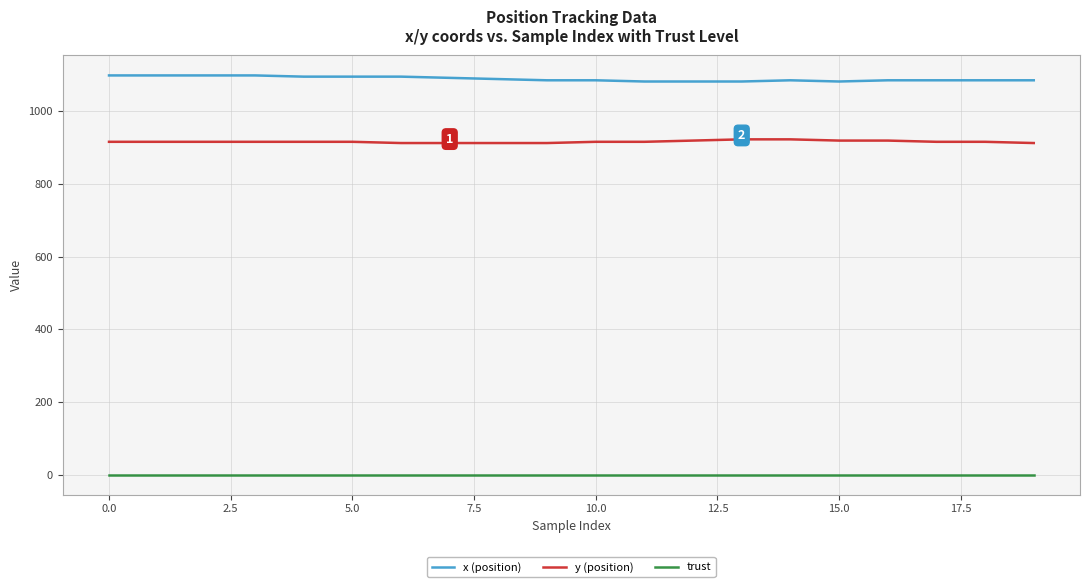

What is the greatest value displayed?

1096.7